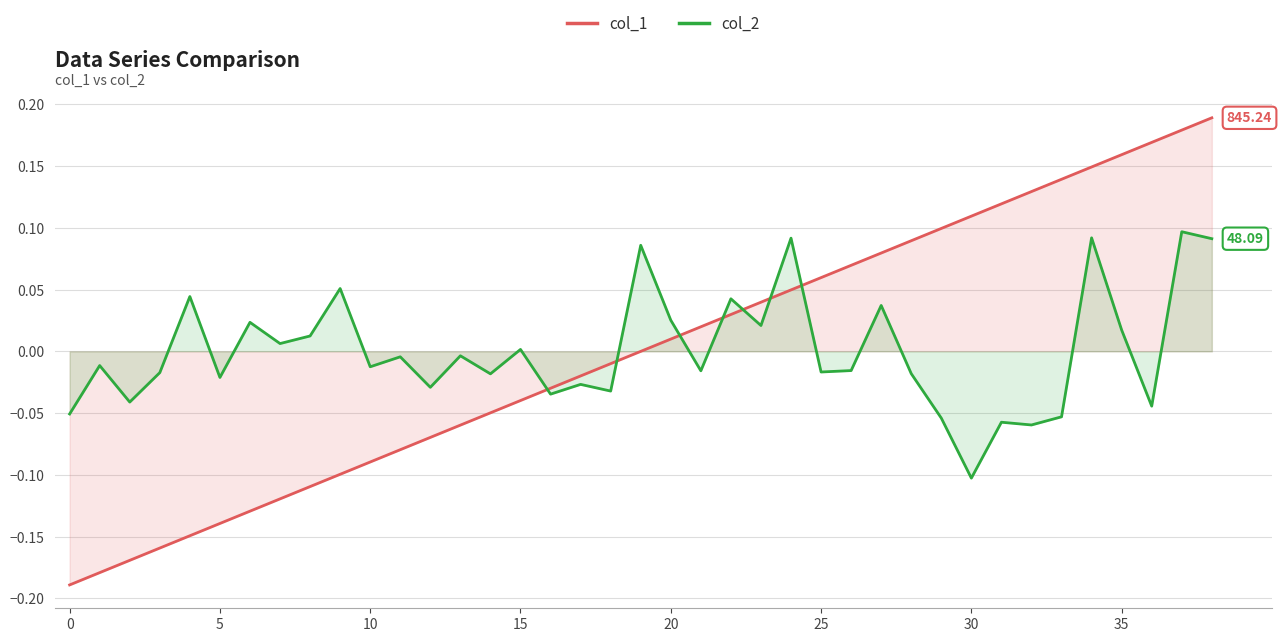

At 30, list the series in order from largest to smallest.

col_1, col_2